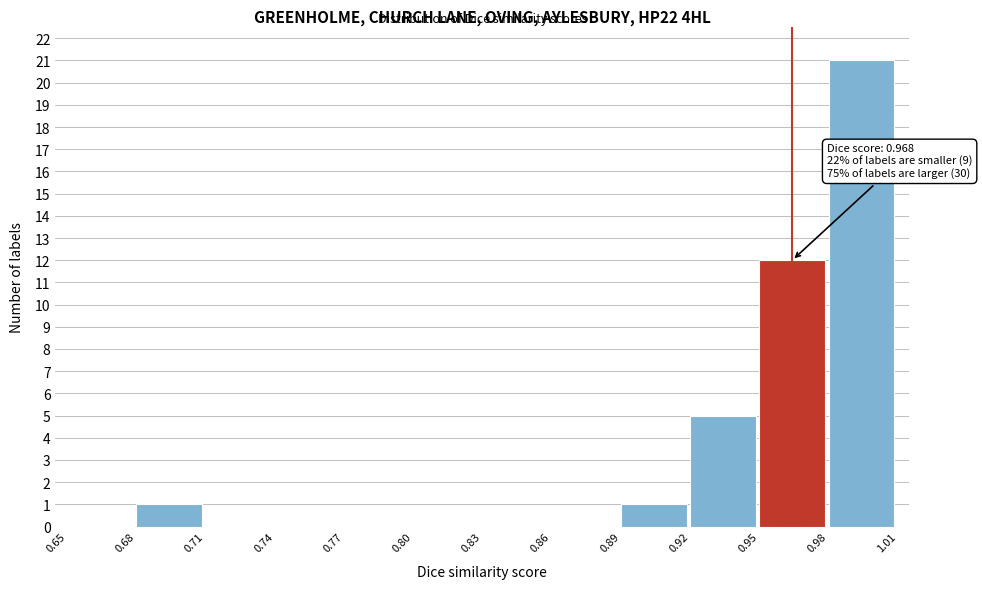

Over which range of the x-axis is the bar tallest?

0.98 to 1.01